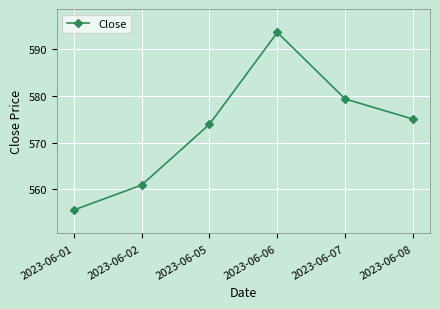

What is the sum of the values at 2023-06-07 and 2023-06-05?

1153.2